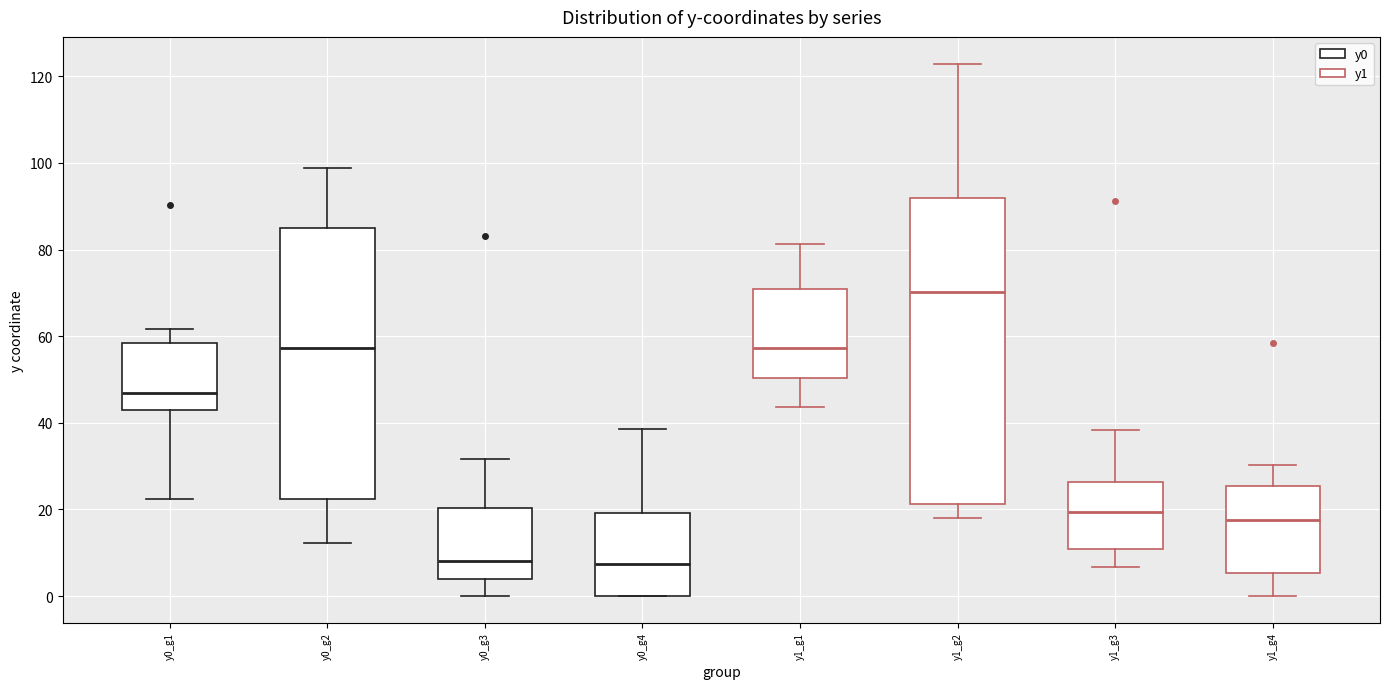

Which box's median line is the highest?

y1_g2